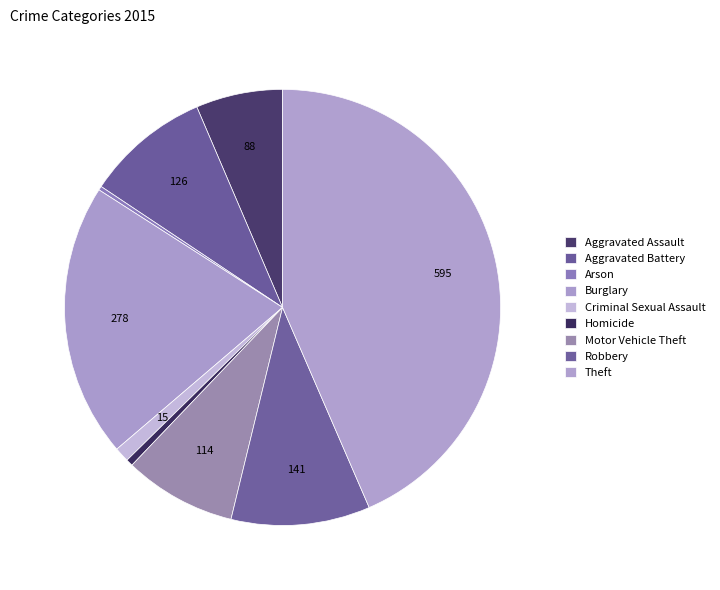

How many segments does this pie chart have?

9